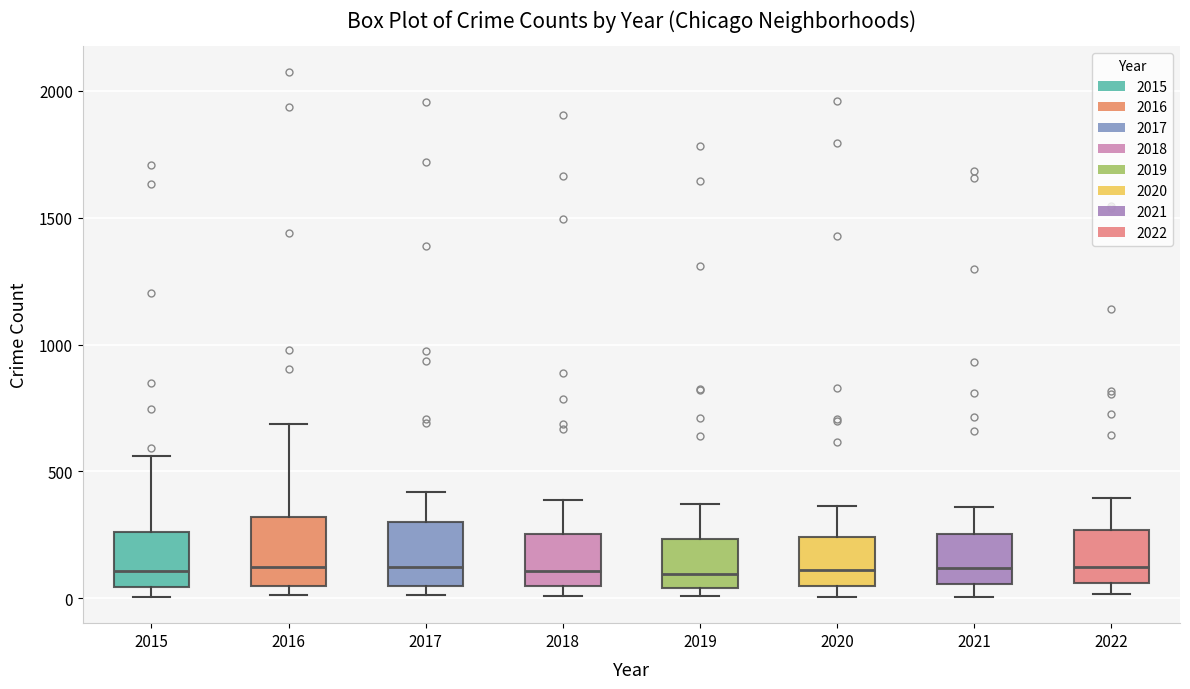

Reading left to right, transcribe this box plot: for each box, give where its median line is, the range the box spans, and where its two whiskers end, as read against the y-axis. The values are not printed on the chart, so give them approximately, as read against the axis.

2015: median 100, box 50 to 250, whiskers 0 to 550
2016: median 100, box 50 to 300, whiskers 0 to 700
2017: median 100, box 50 to 300, whiskers 0 to 400
2018: median 100, box 50 to 250, whiskers 0 to 400
2019: median 100, box 50 to 250, whiskers 0 to 350
2020: median 100, box 50 to 250, whiskers 0 to 350
2021: median 100, box 50 to 250, whiskers 0 to 350
2022: median 100, box 50 to 250, whiskers 0 to 400